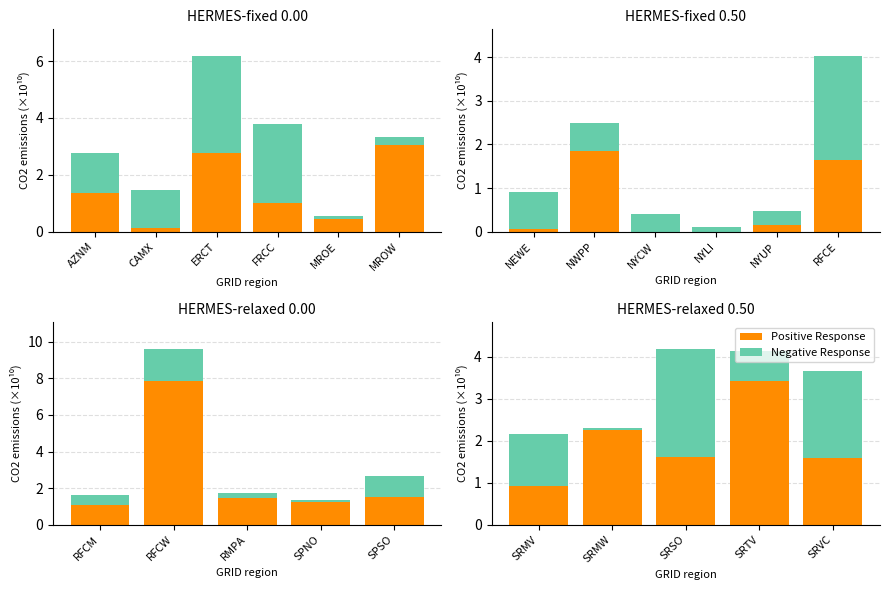

What is the average value of the Positive Response series?

2.0